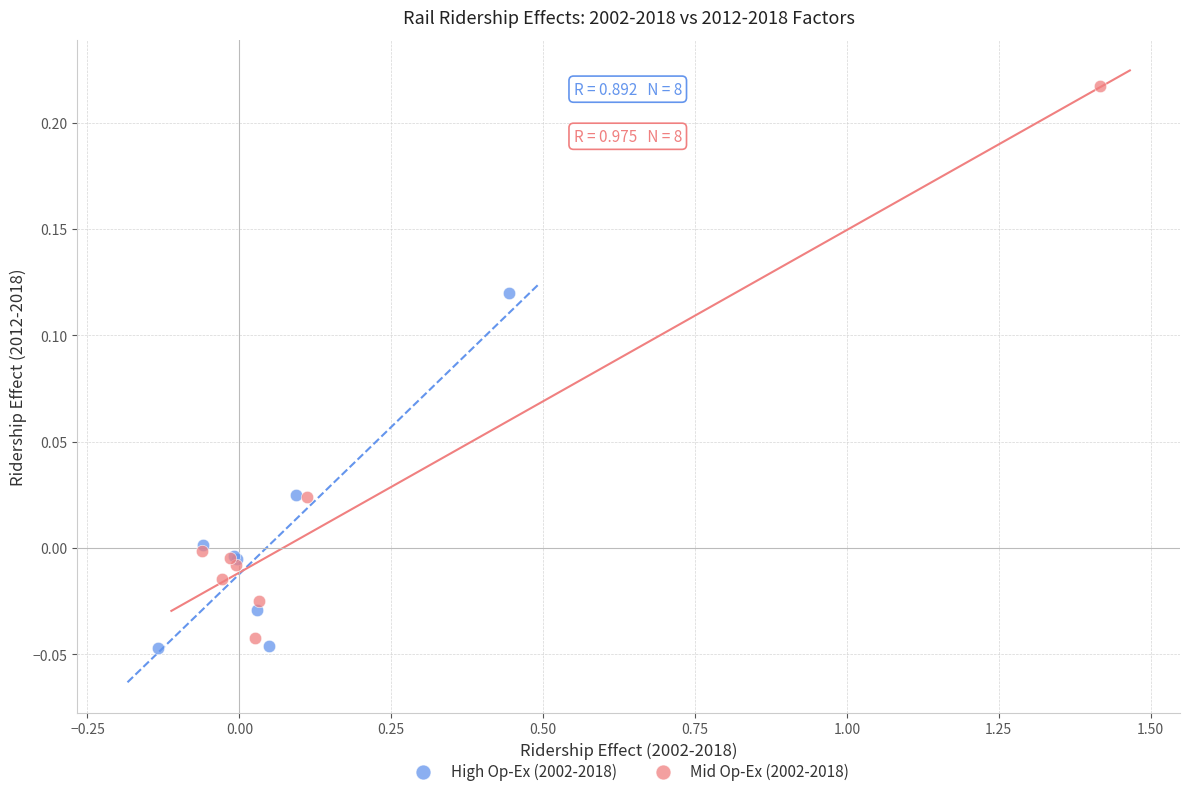

What are all the series names shown in the legend?

High Op-Ex (2002-2018), Mid Op-Ex (2002-2018)